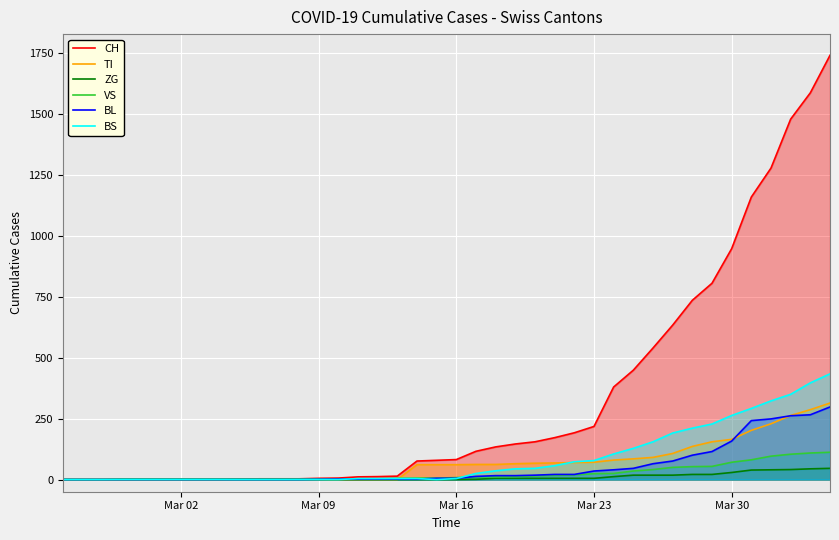

What is the maximum value for CH?

1742